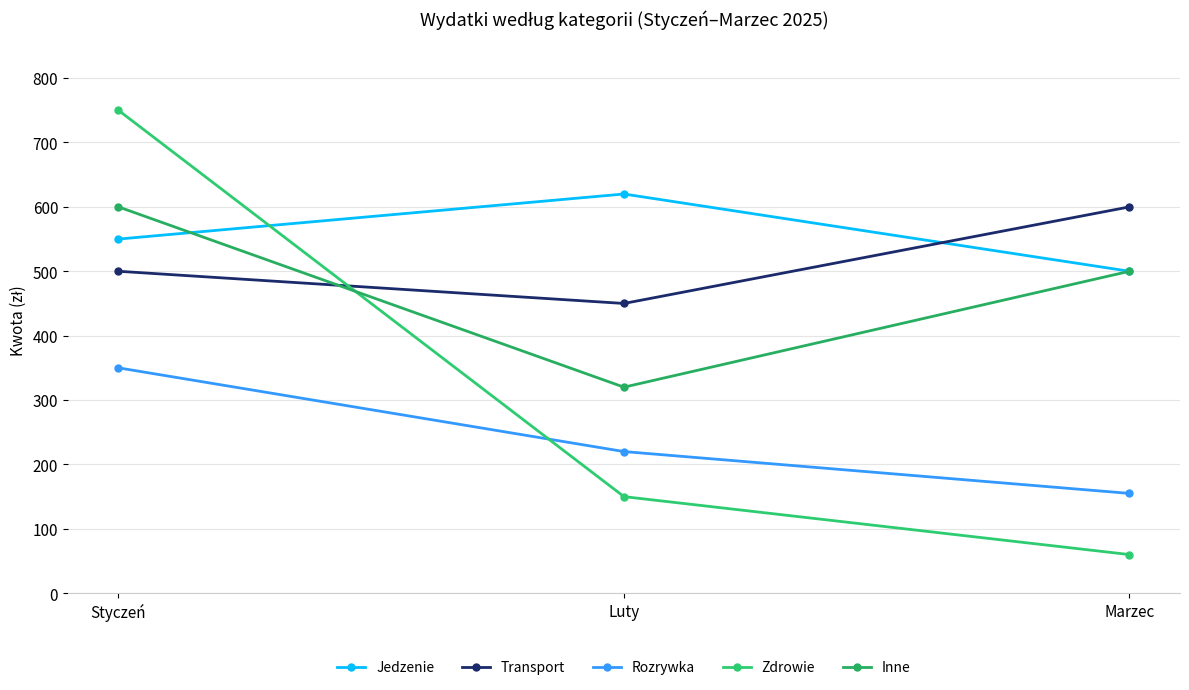

Does the chart display data point markers on the line(s)?

Yes